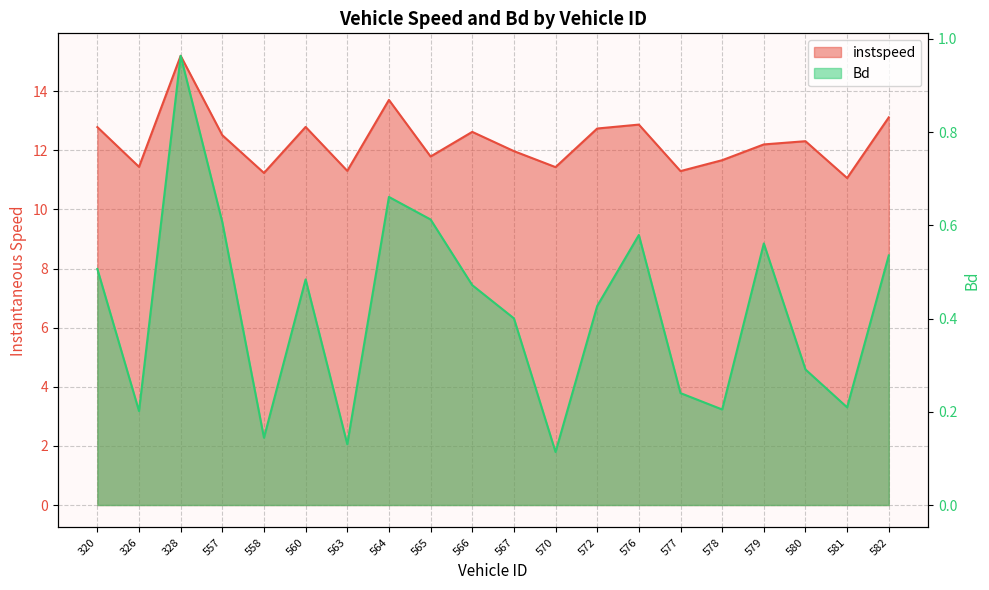

Rank the series by their average value, from lowest to highest.

Bd, instspeed